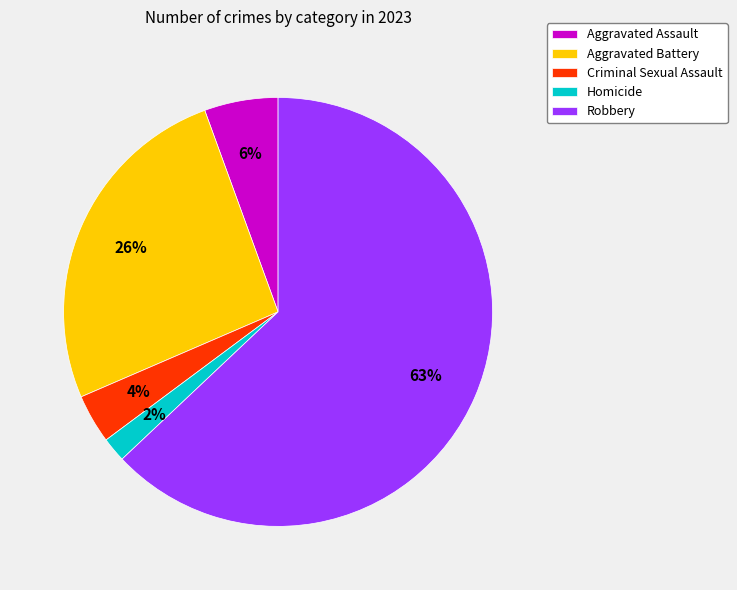

To the nearest percent, what portion does Aggravated Battery represent?

26%